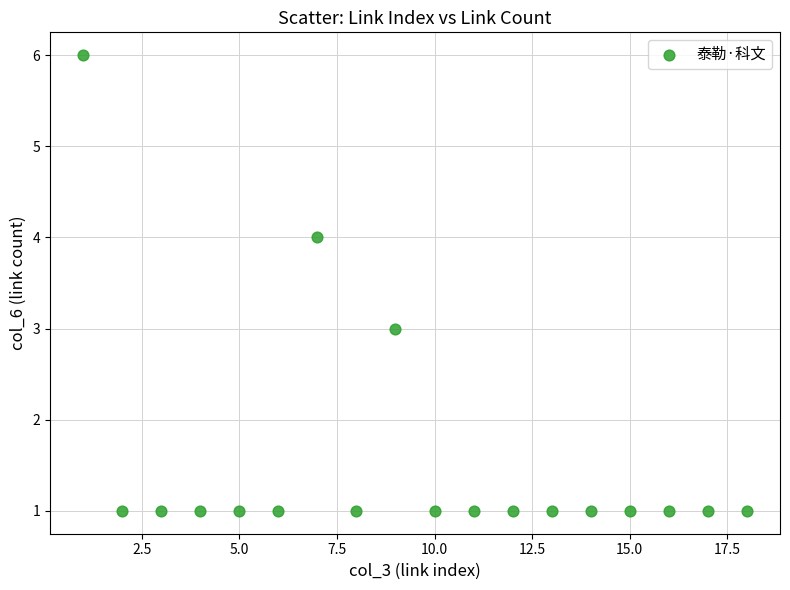

What is the range of Y values (max minus min)?

5